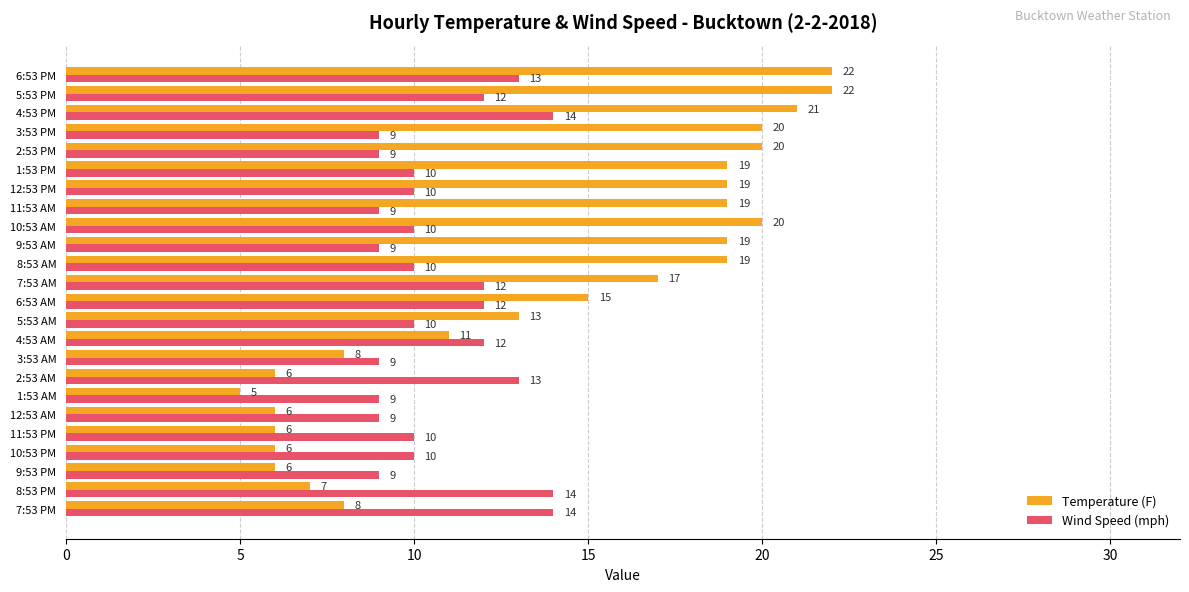

What is the total value across all series at 10:53 PM?

16